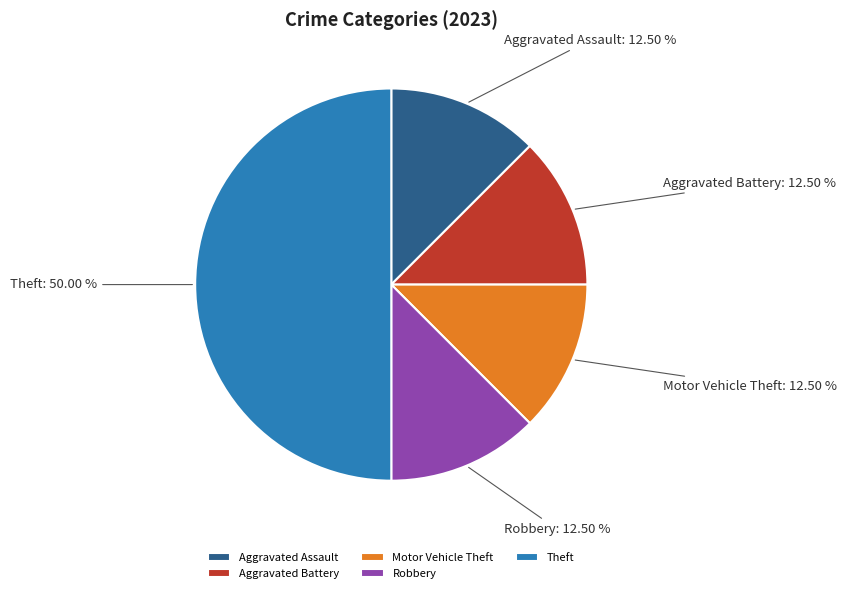

Approximately how many times larger is the value at Theft compared to Motor Vehicle Theft?

4.0